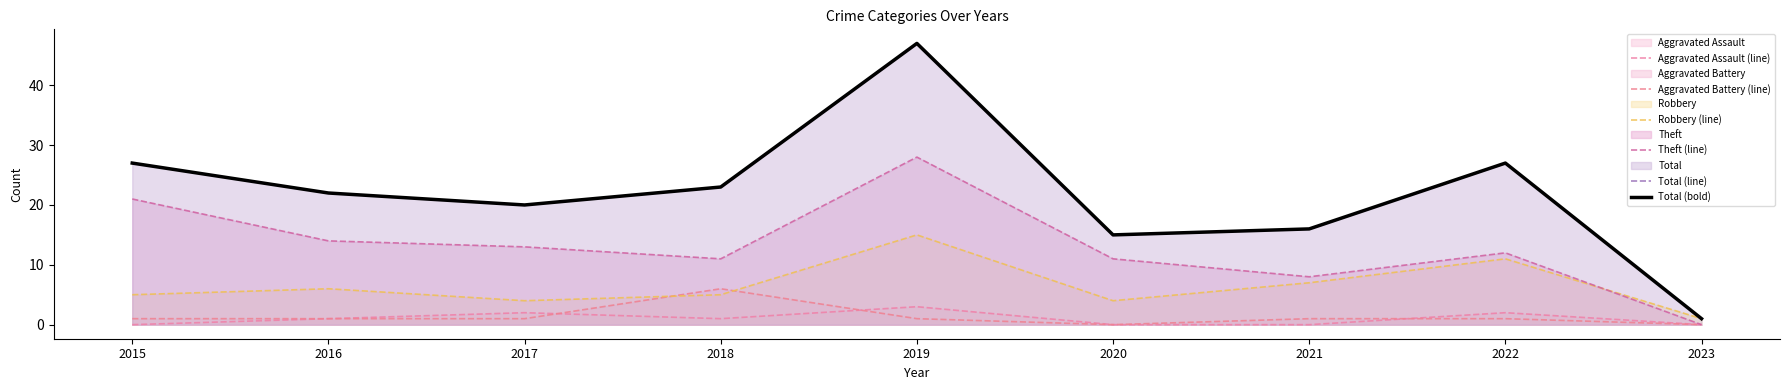

List the labels in order of Robbery (line) value, largest first.

2019, 2022, 2021, 2016, 2015, 2018, 2017, 2020, 2023